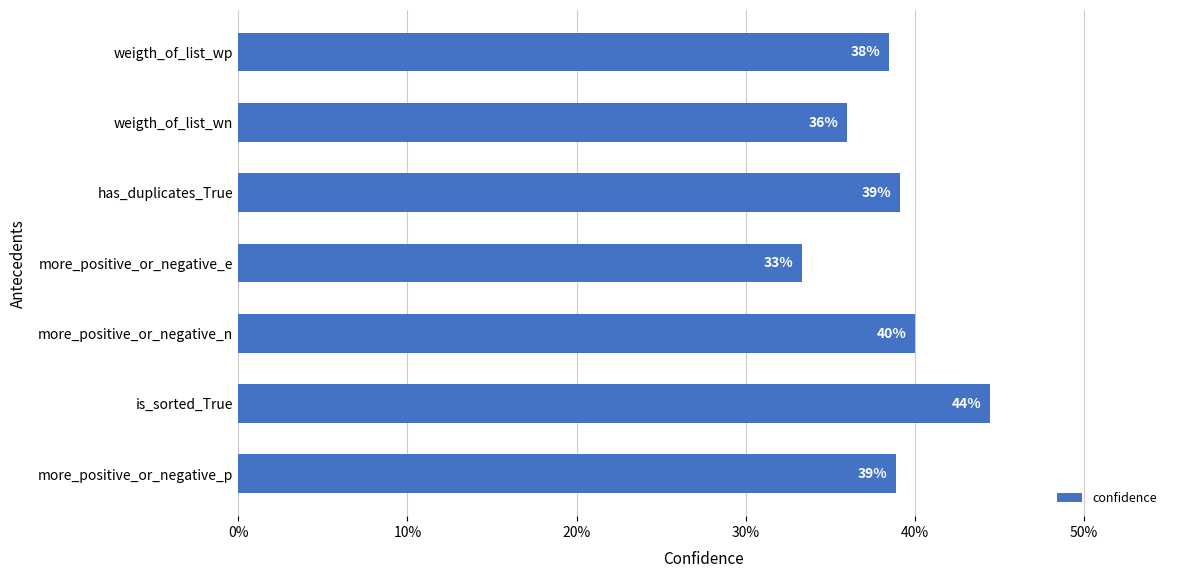

Are the bars horizontal?

Yes